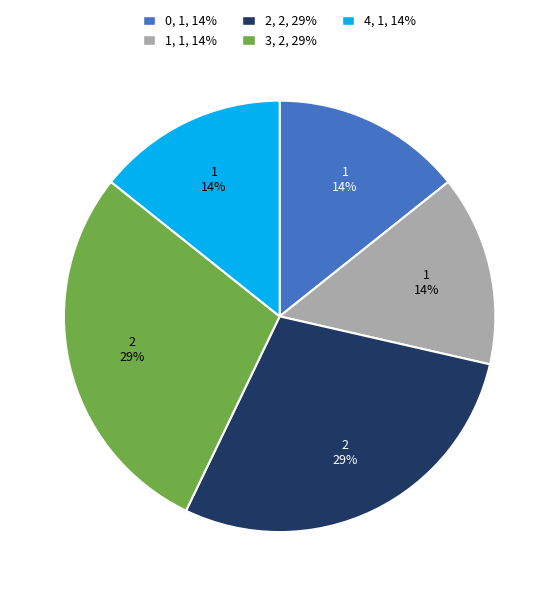

To the nearest percent, what is the average slice percentage?

20%